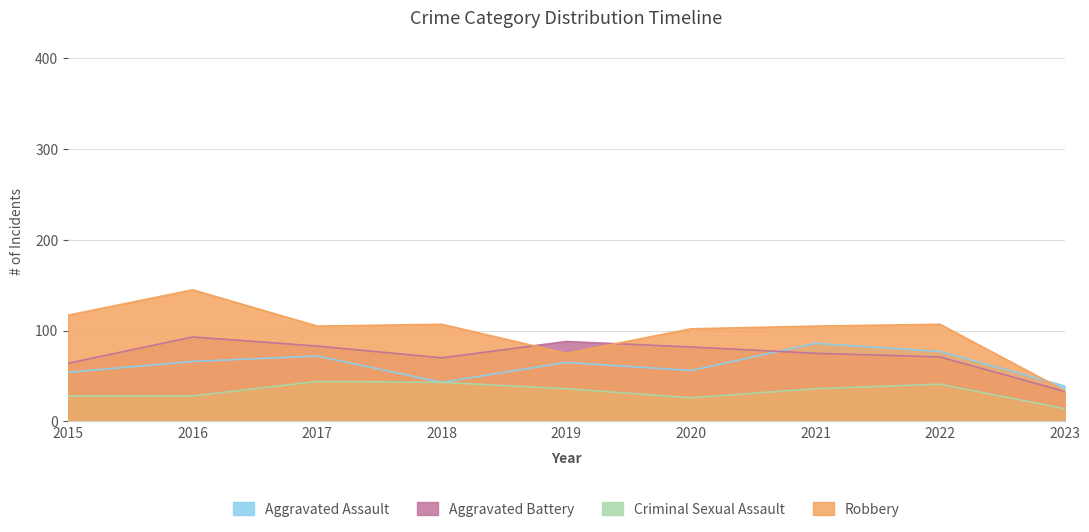

Reading left to right, what are all the values shown in this chart?

Aggravated Assault: 2015=54	2016=66	2017=72	2018=43	2019=65	2020=56	2021=86	2022=77	2023=39
Aggravated Battery: 2015=64	2016=93	2017=83	2018=70	2019=88	2020=82	2021=75	2022=71	2023=33
Criminal Sexual Assault: 2015=28	2016=28	2017=44	2018=43	2019=36	2020=26	2021=36	2022=41	2023=14
Robbery: 2015=117	2016=145	2017=105	2018=107	2019=75	2020=102	2021=105	2022=107	2023=34